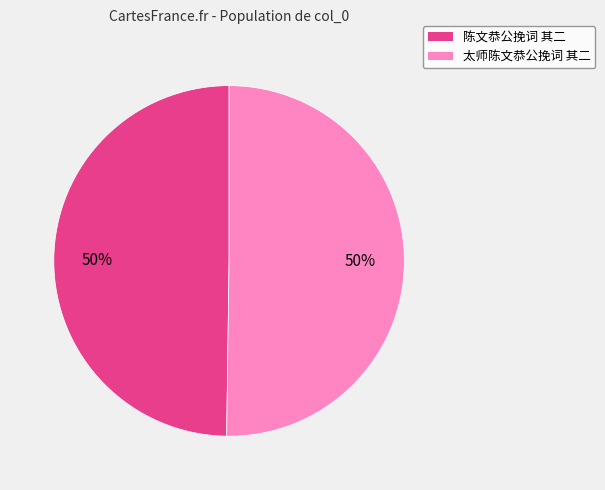

The 陈文恭公挽词 其二 slice represents 64% of the pie. True or false?

False